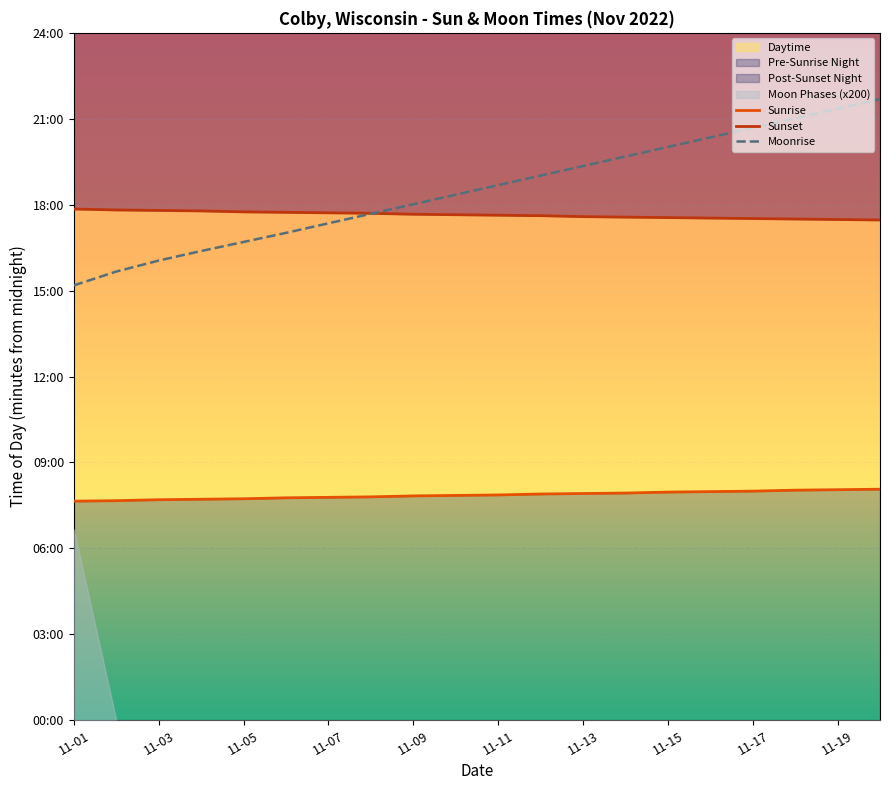

The Sunset series shows 687 at 11-01. True or false?

False